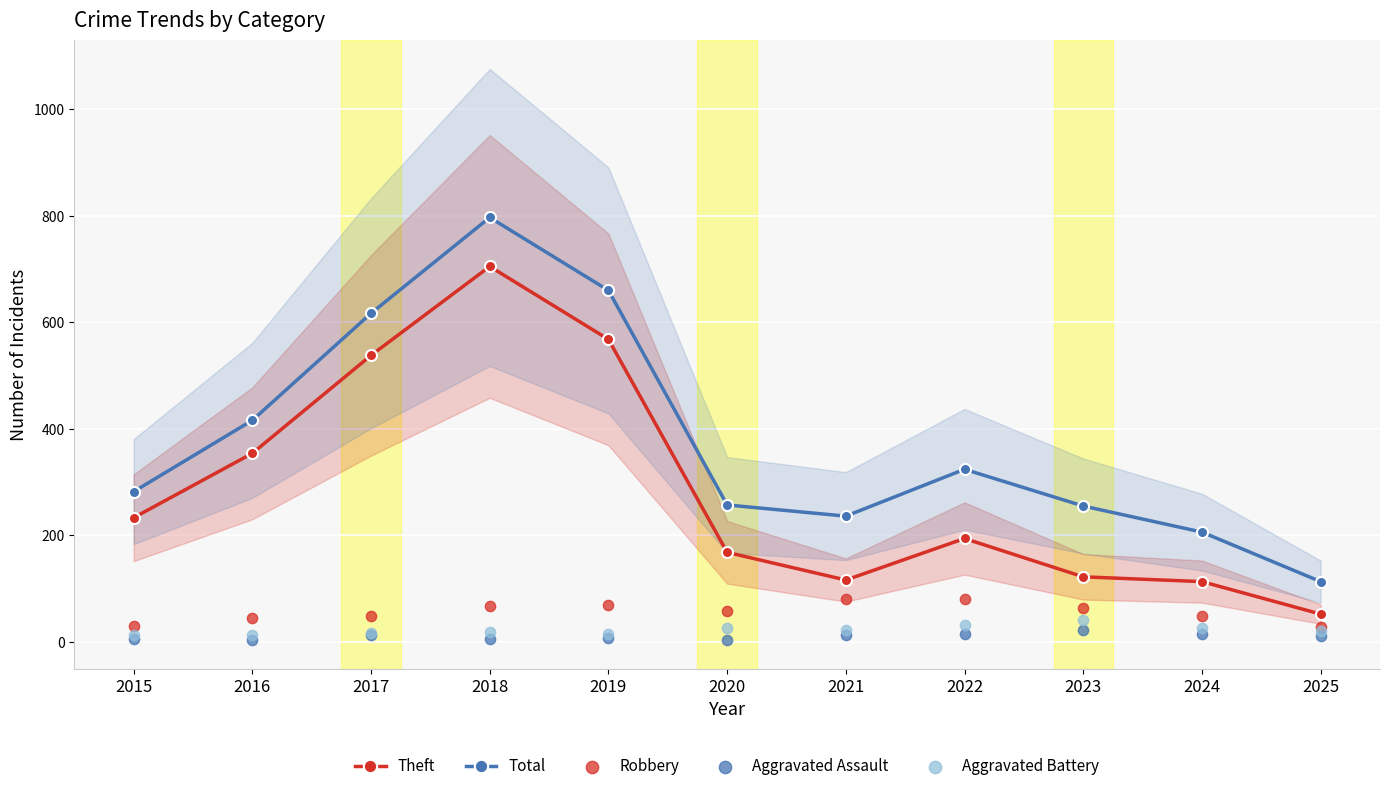

Which series reaches the maximum Y coordinate?

Total